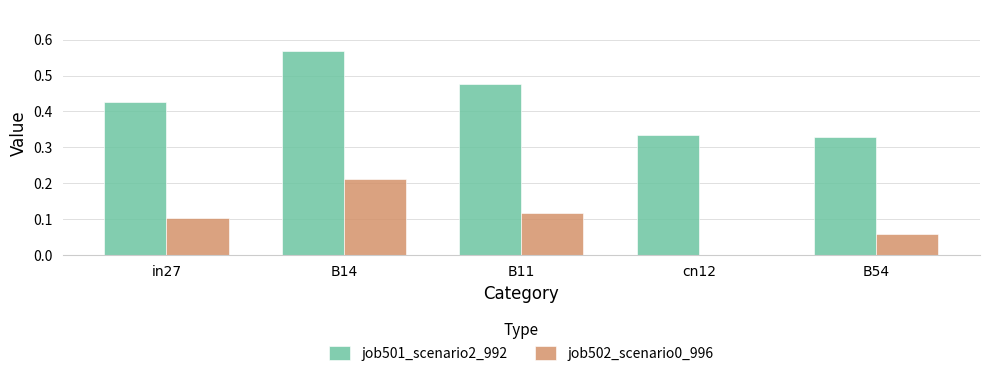

What is the sum of the job501_scenario2_992 values at B14 and in27?

1.0